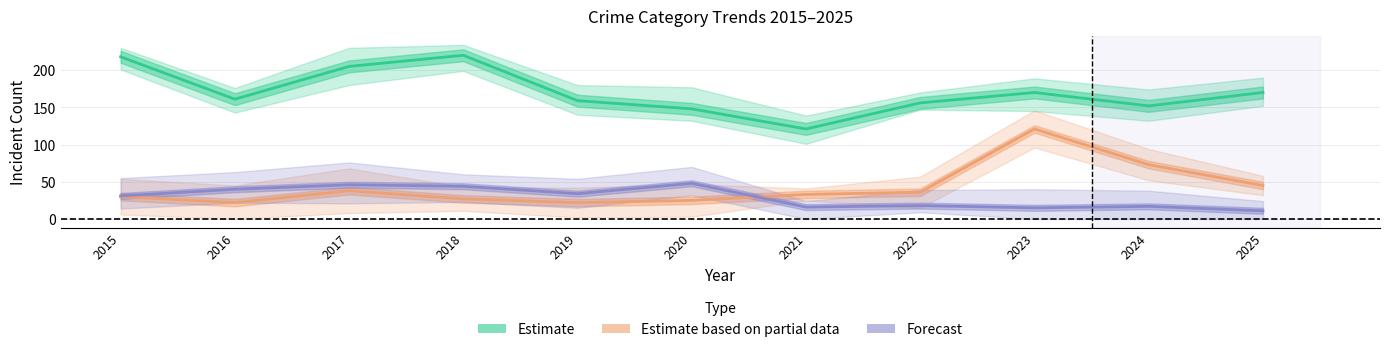

At which label does Estimate based on partial data (Motor Vehicle Theft) reach its peak?

2023